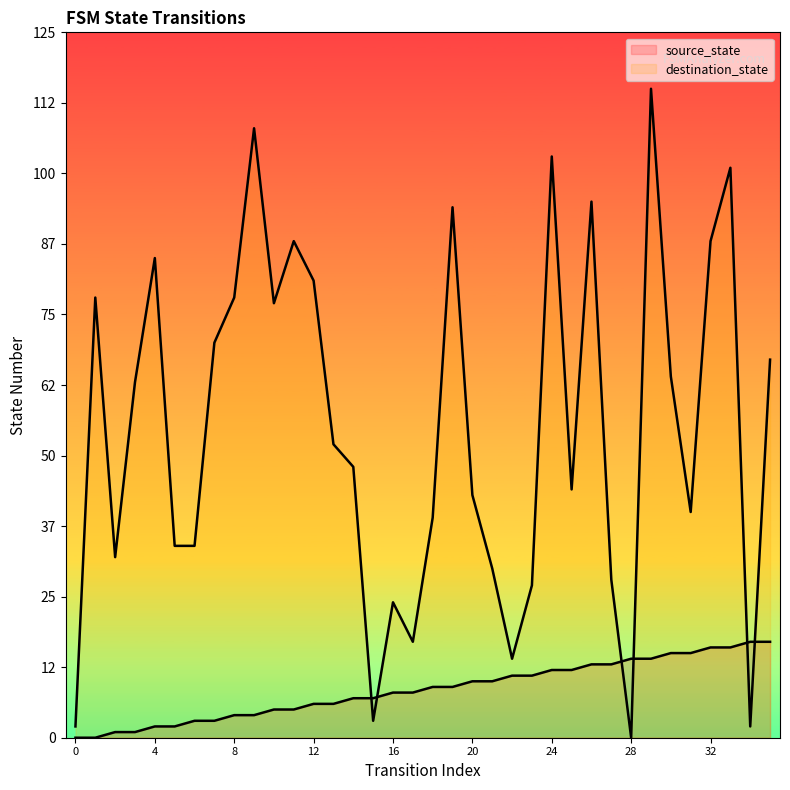

What is the total value across all series at 8?

82